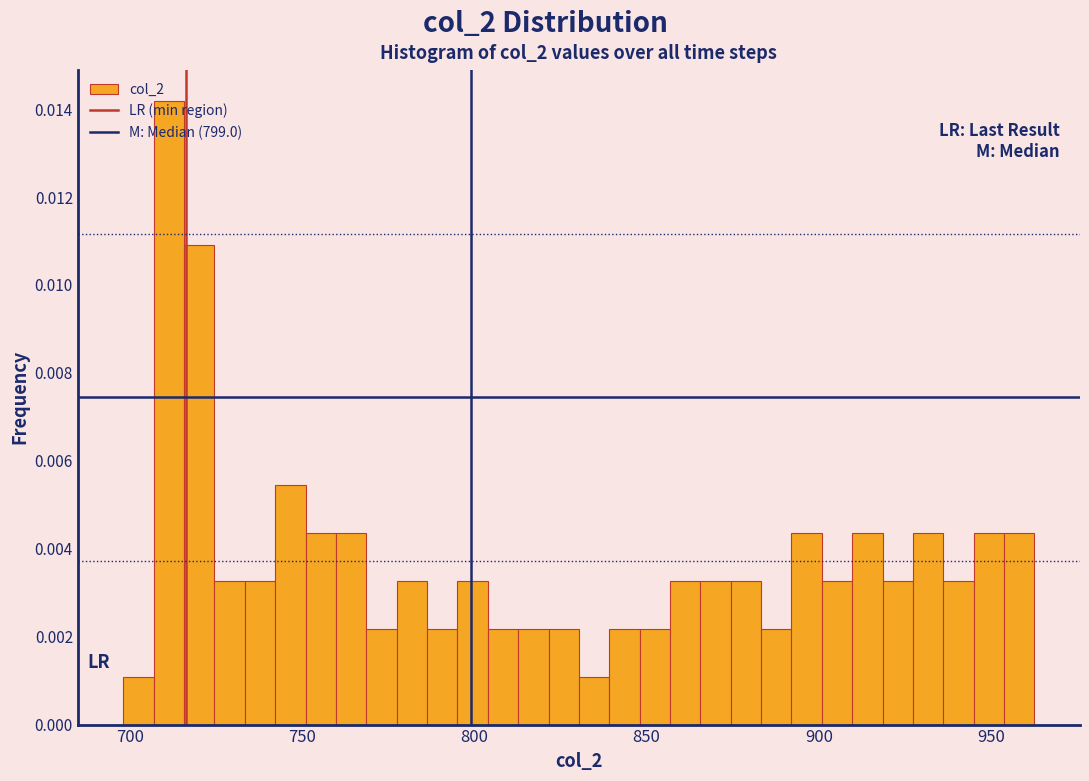

Around what value on the x-axis is the tallest bar? Give the approximate position of its centre, as read against the axis.

710